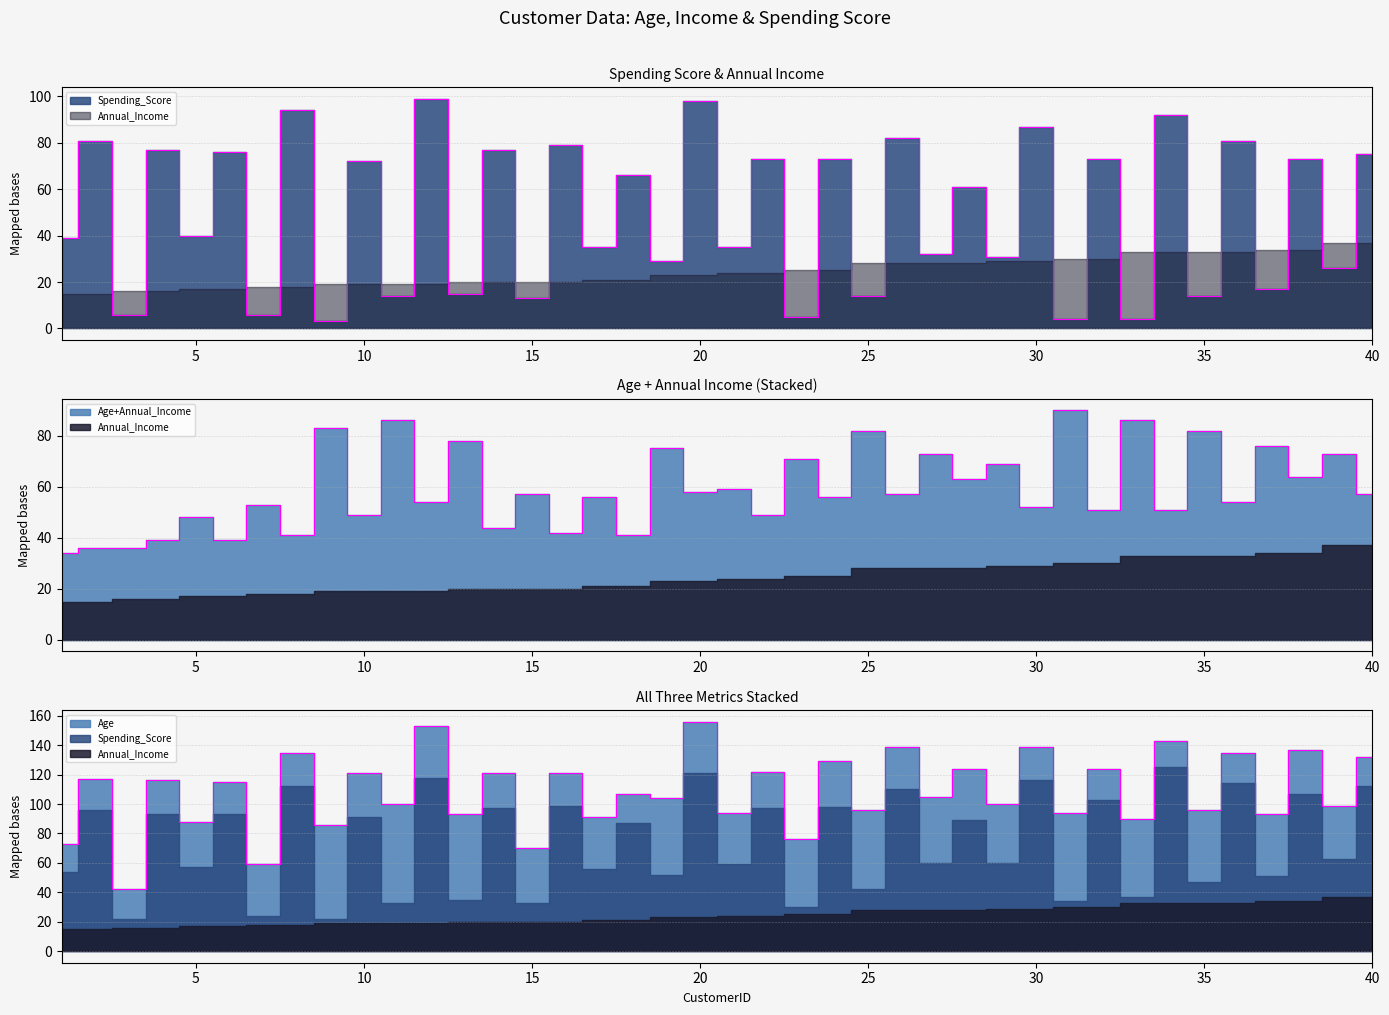

The Spending_Score series shows 117 at 26. True or false?

False